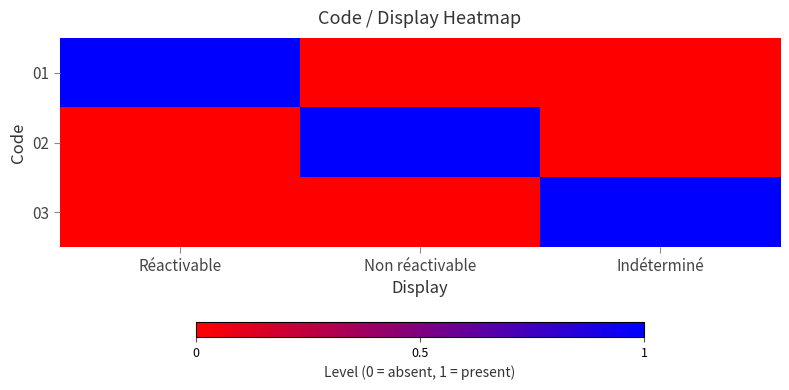

Rank the series by their maximum value, from lowest to highest.

01, 02, 03